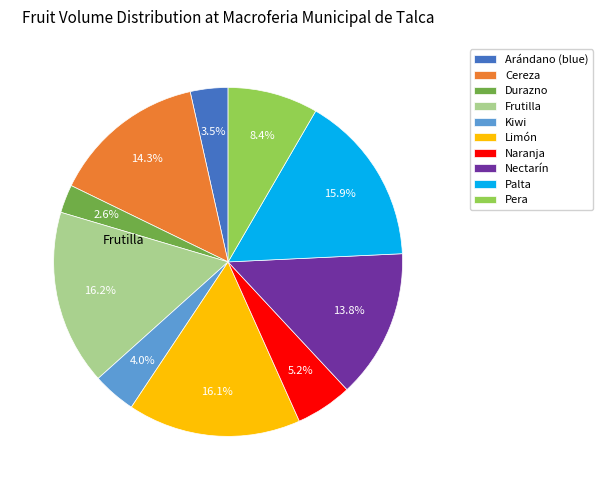

Does Naranja account for over 50% of the chart?

No